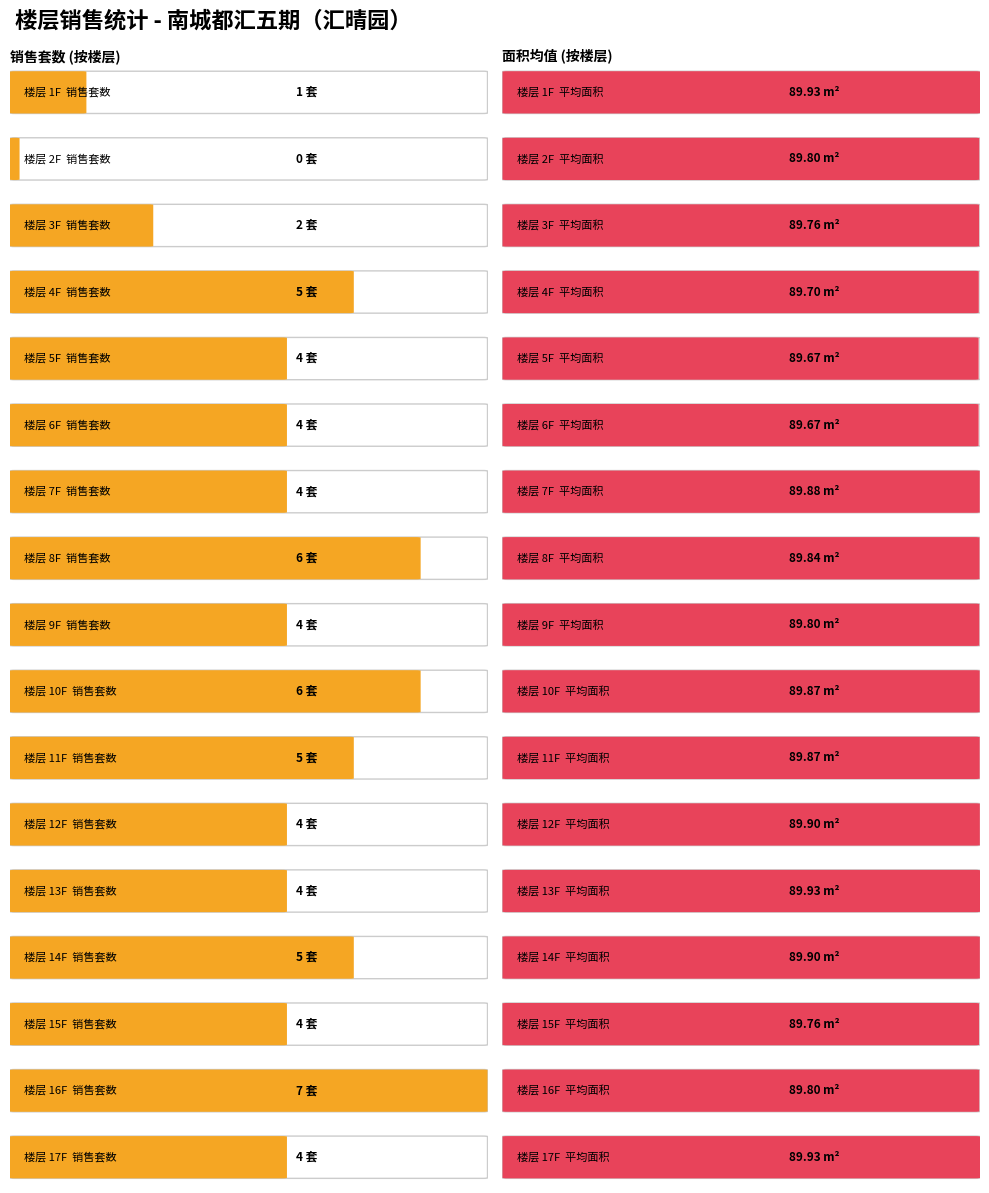

What is the maximum value for 最大楼层数?

17